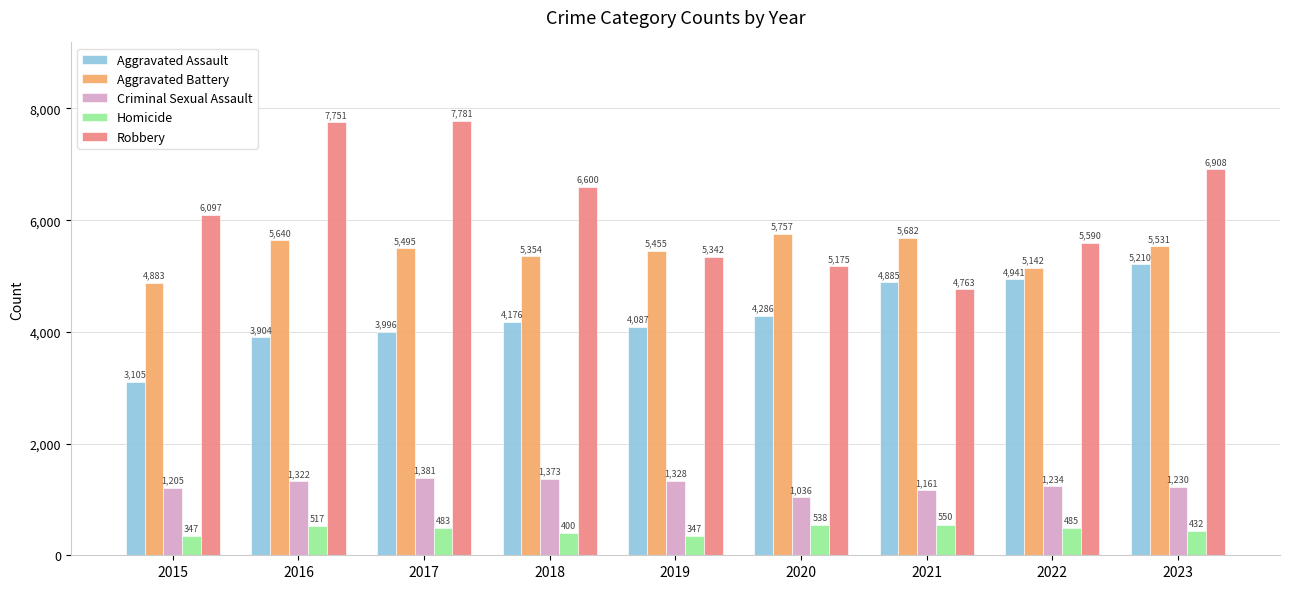

True or false: Homicide has a value of 485 at 2022.

True